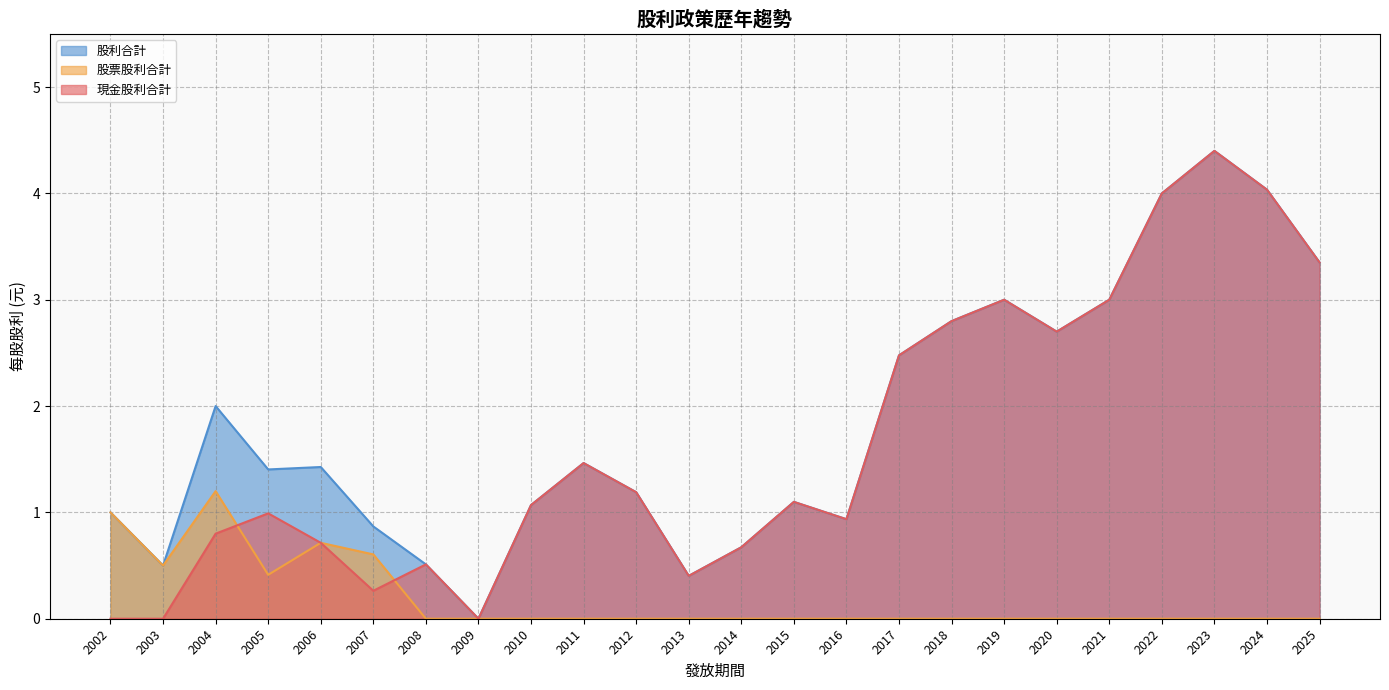

True or false: 股利合計 and 現金股利合計 intersect in this chart.

False